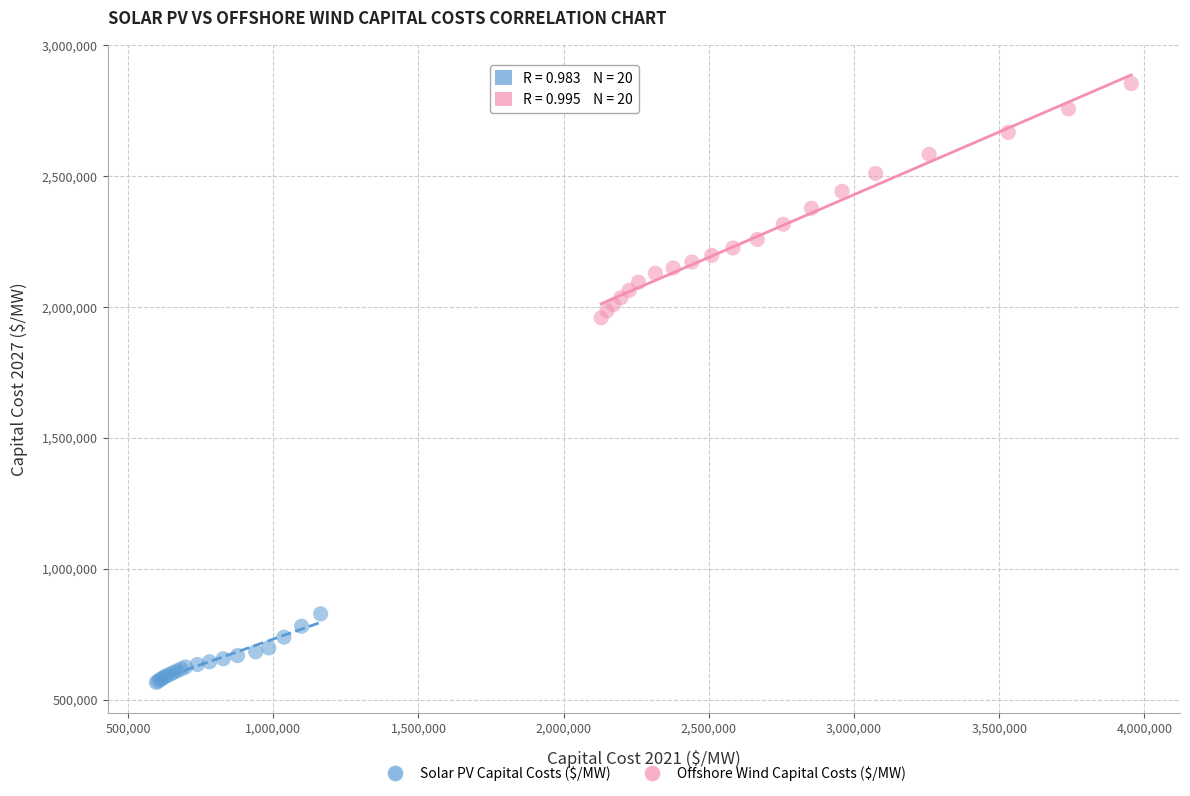

Which series contains the highest Y value?

Offshore Wind Capital Costs ($/MW)